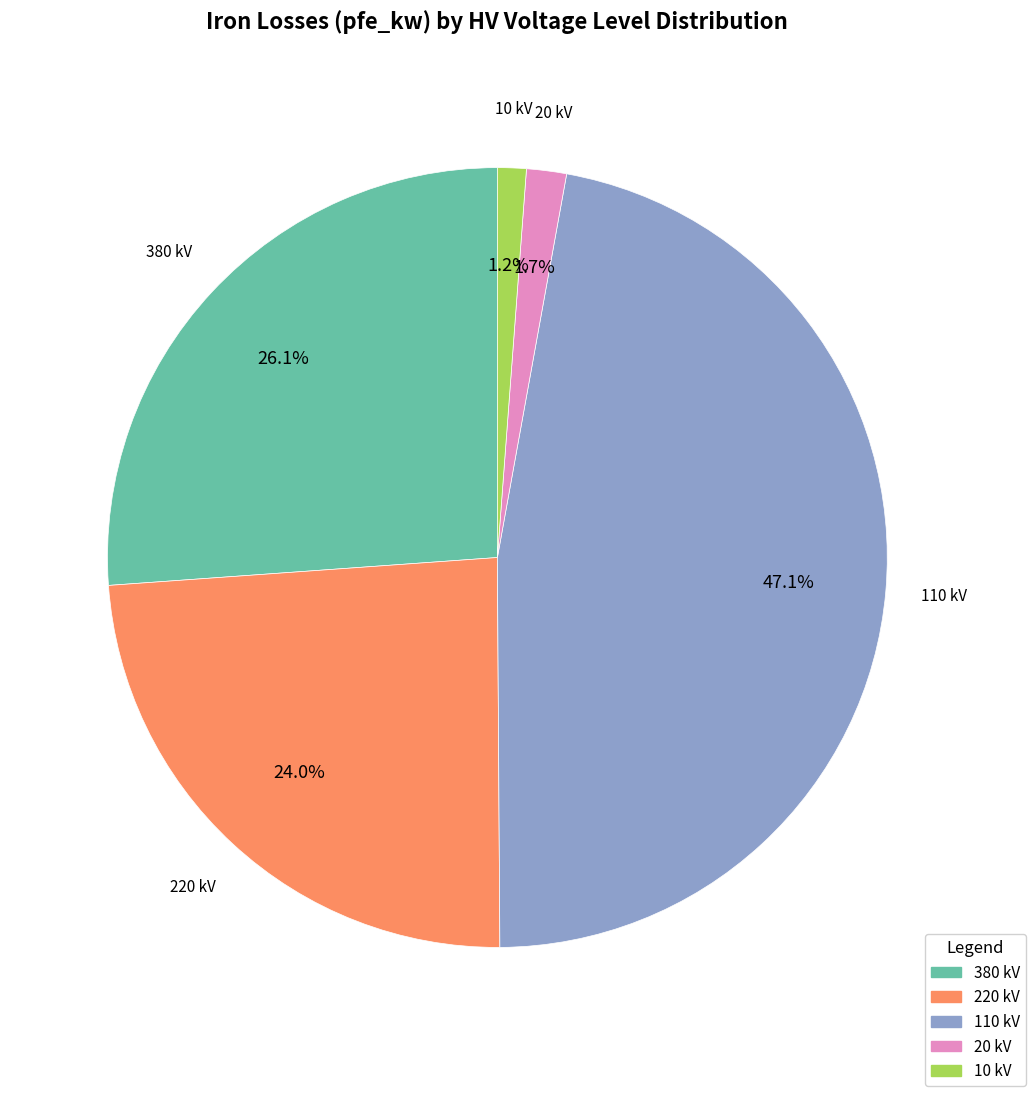

How many segments does this pie chart have?

5